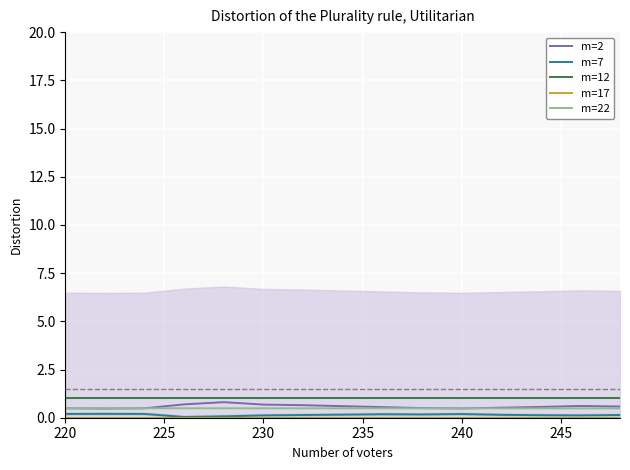

Is it true that m=7 equals 0.1 at 230?

True